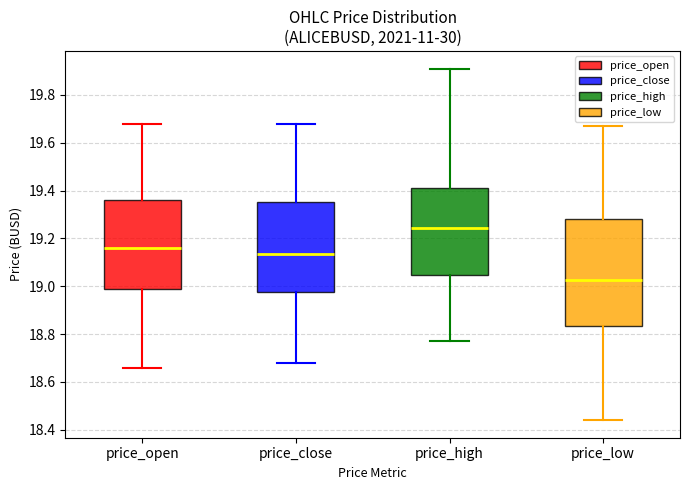

Where is the lower edge of the box for price_low on the y-axis? The values are not printed on the chart, so give them approximately, as read against the axis.

18.84